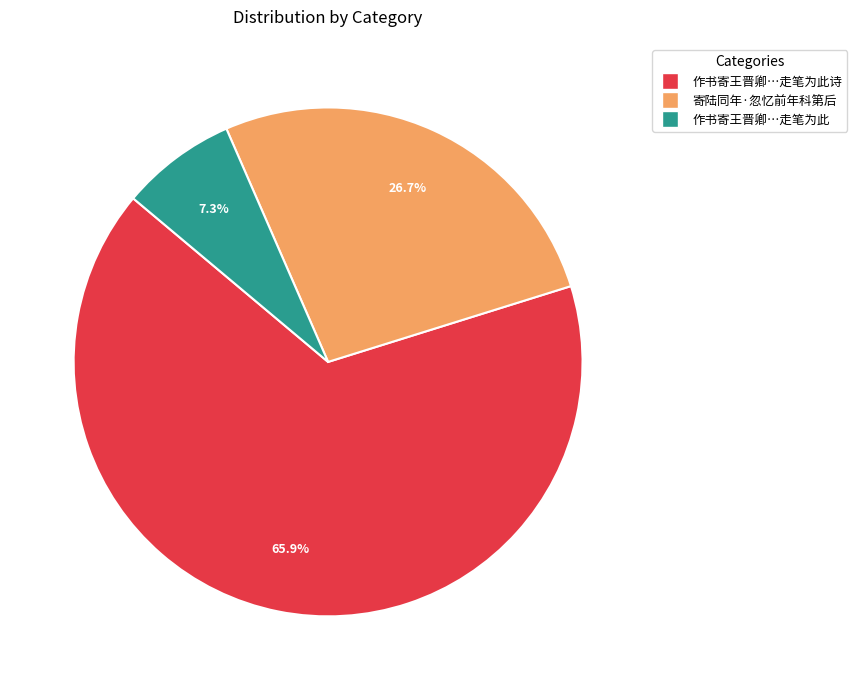

Is there a majority slice in this chart?

Yes